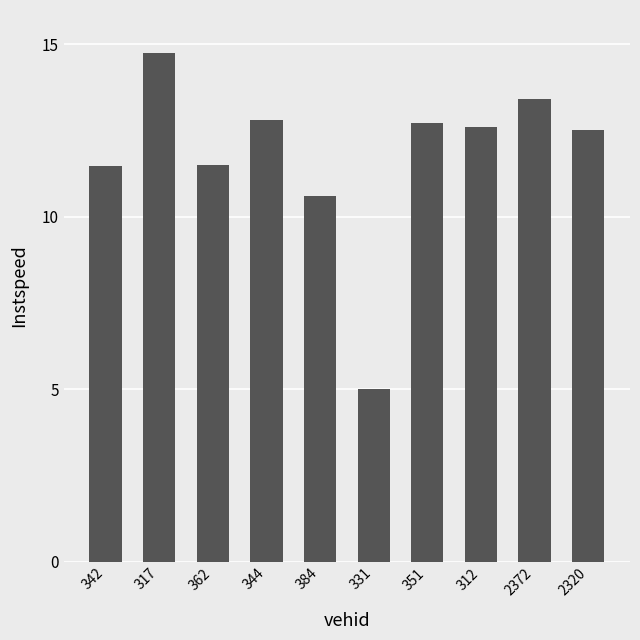

What is the difference between the second highest and minimum values?

8.4